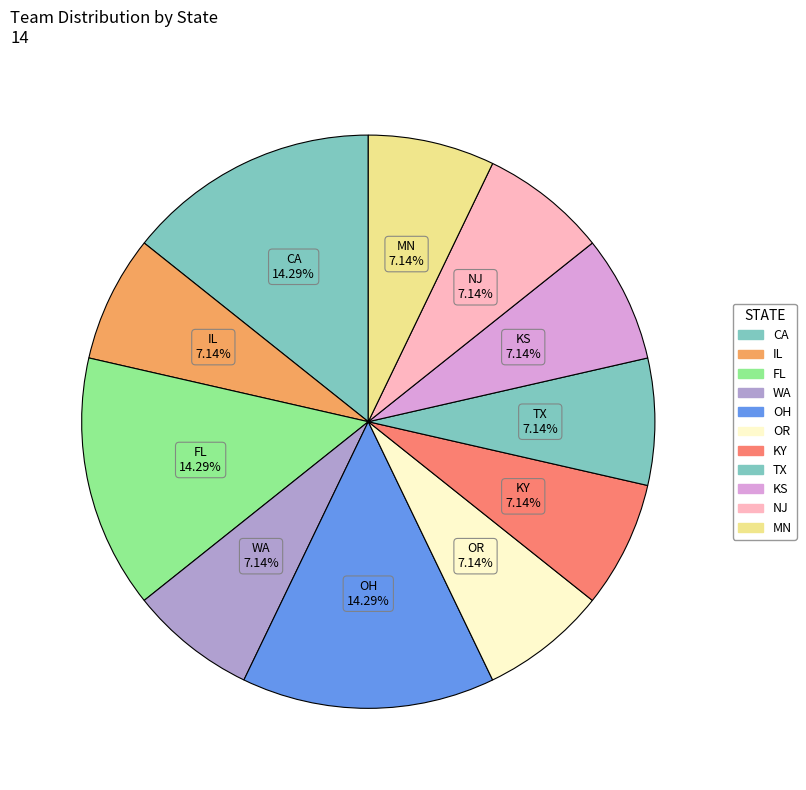

Approximately how many times larger is the value at WA compared to TX?

1.0